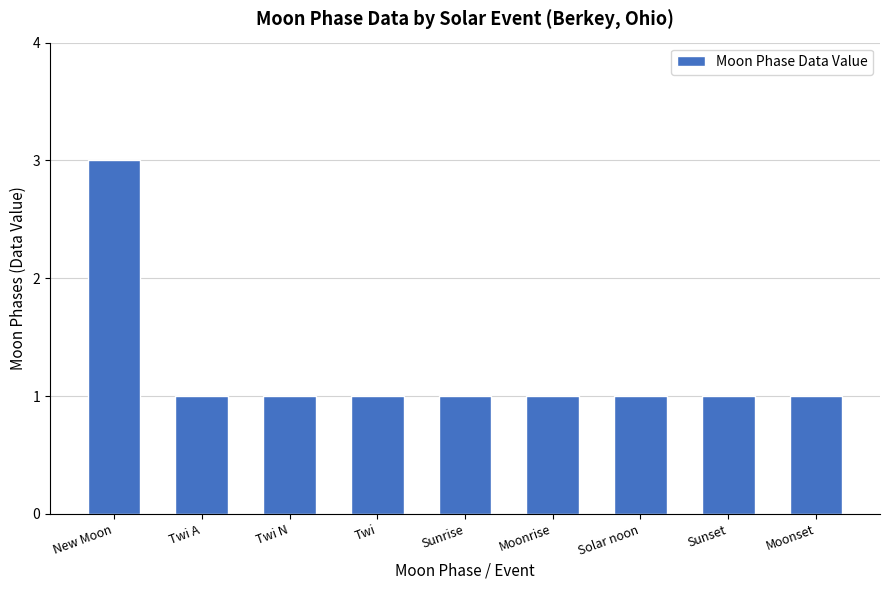

The value at Sunrise is 1. True or false?

True